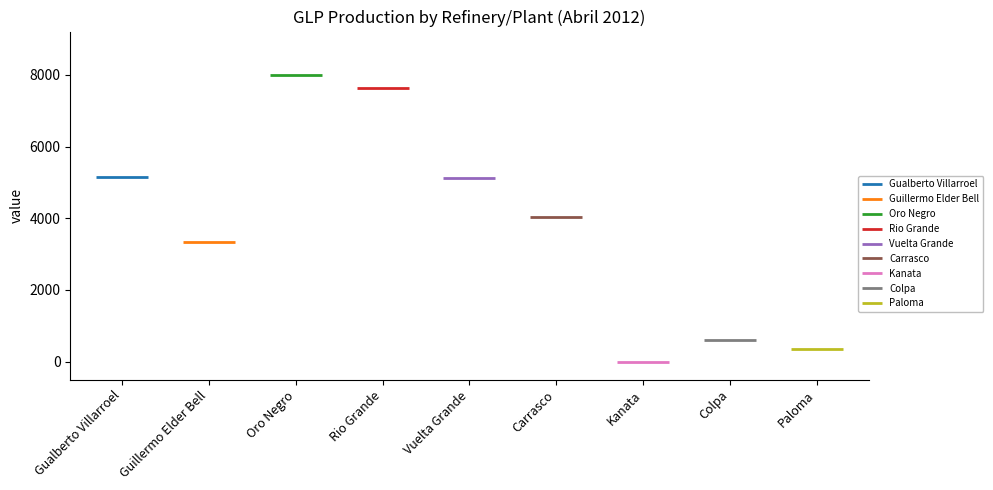

Is it true that the value at Rio Grande is 2075.3?

False